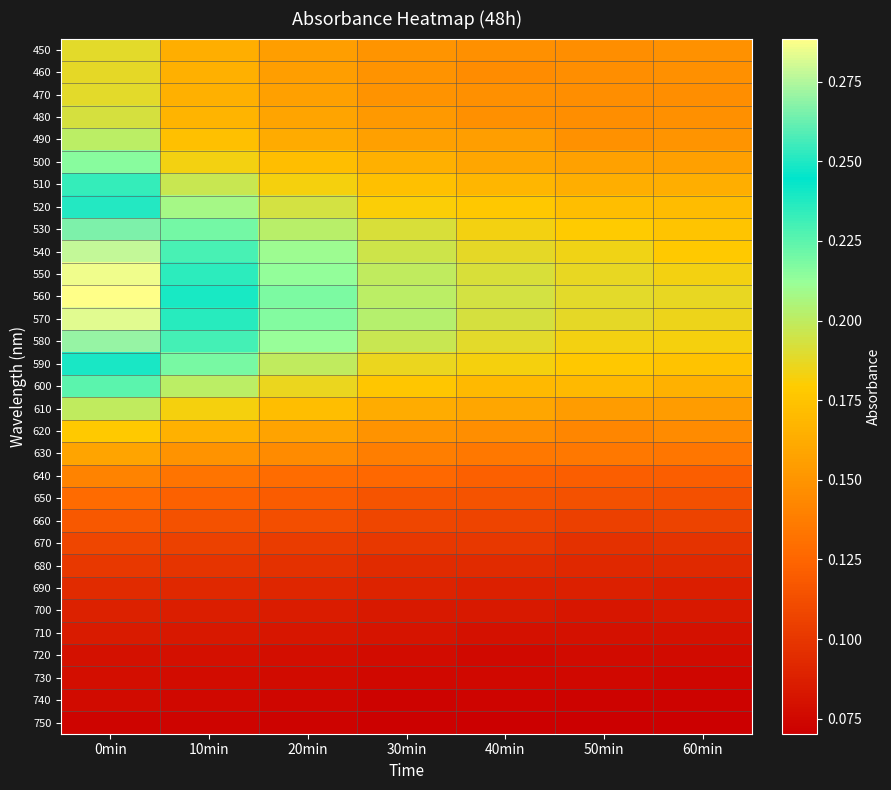

Which series changed the most between 10min and 40min?

560